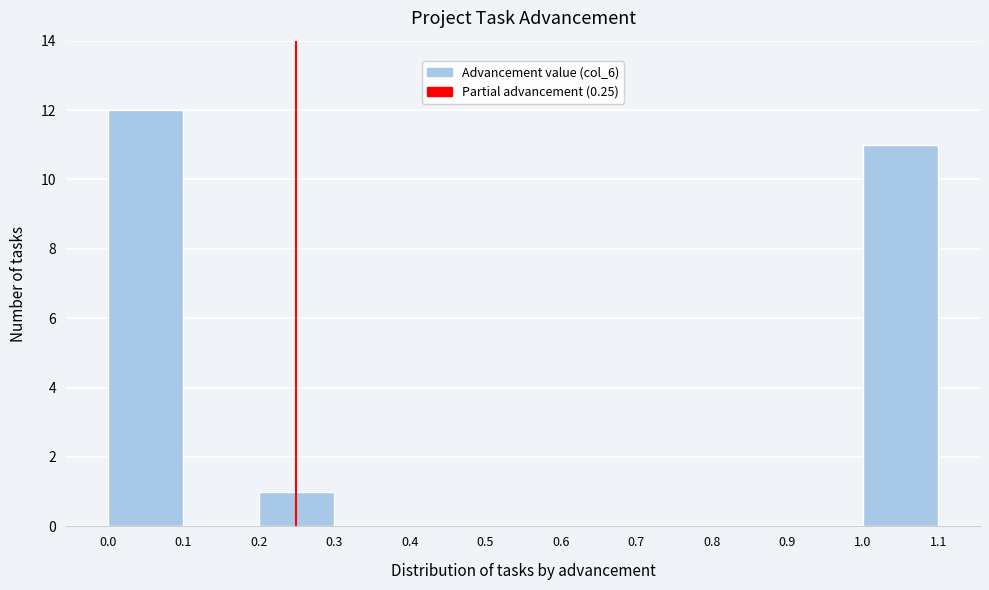

Reading left to right, list every bar in this chart as the range it spans on the x-axis followed by its height. The values are not printed on the chart, so give them approximately, as read against the axis.

0.0 to 0.1: 12
0.1 to 0.2: 0
0.2 to 0.3: 1
0.3 to 0.4: 0
0.4 to 0.5: 0
0.5 to 0.6: 0
0.6 to 0.7: 0
0.7 to 0.8: 0
0.8 to 0.9: 0
0.9 to 1.0: 0
1.0 to 1.1: 11